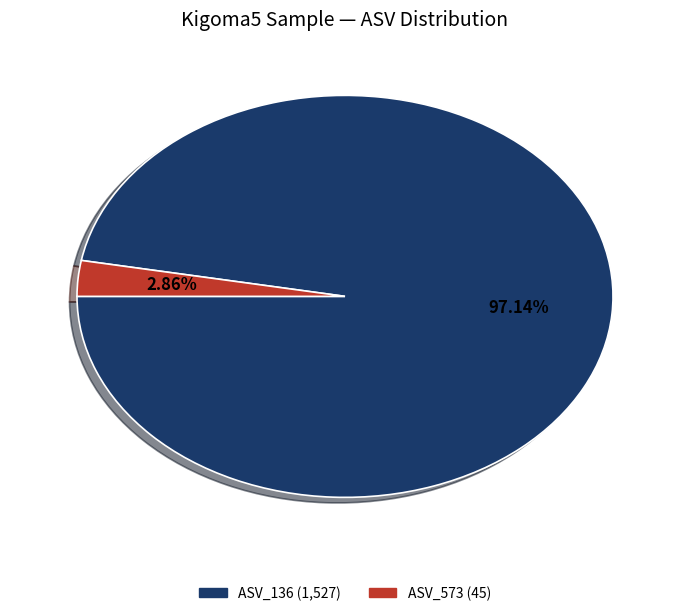

To the nearest percent, what is the average slice percentage?

50%